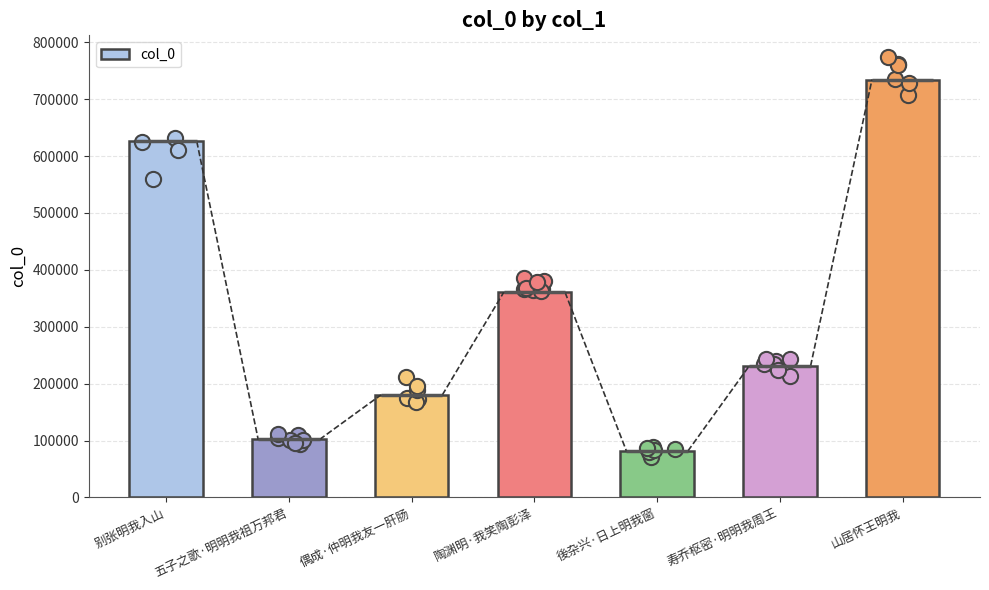

Approximately how many times larger is the value at 陶渊明·我笑陶彭泽 compared to 别张明我入山?

0.6